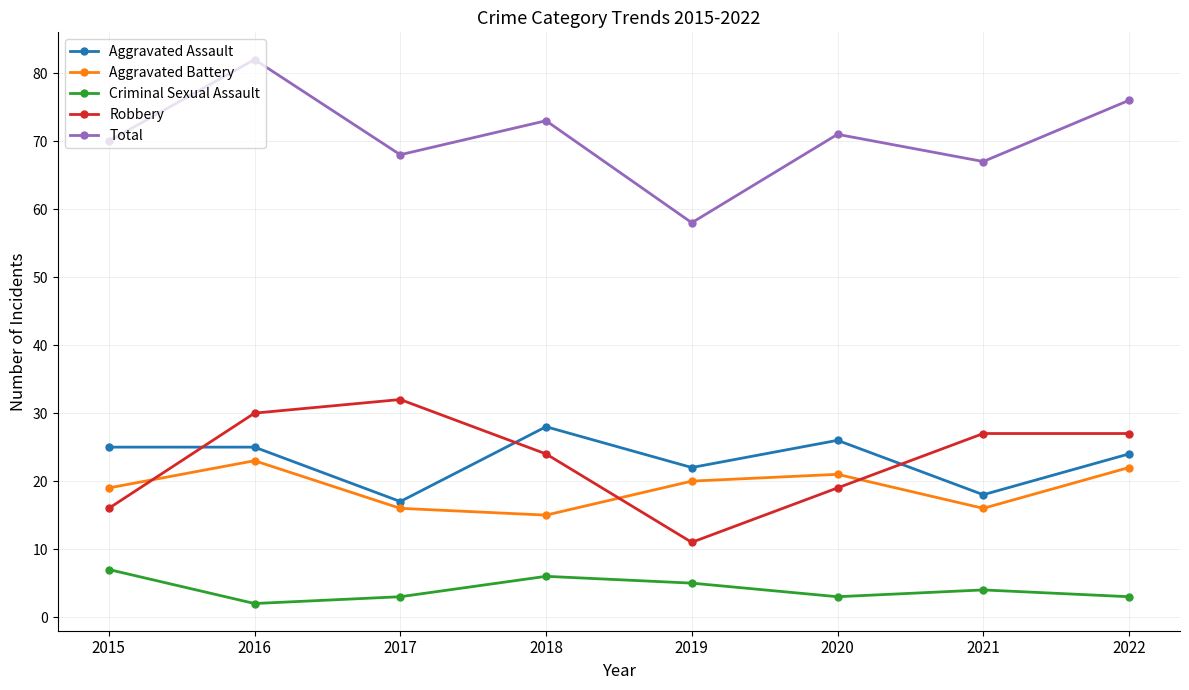

The Criminal Sexual Assault series shows 3 at 2022. True or false?

True